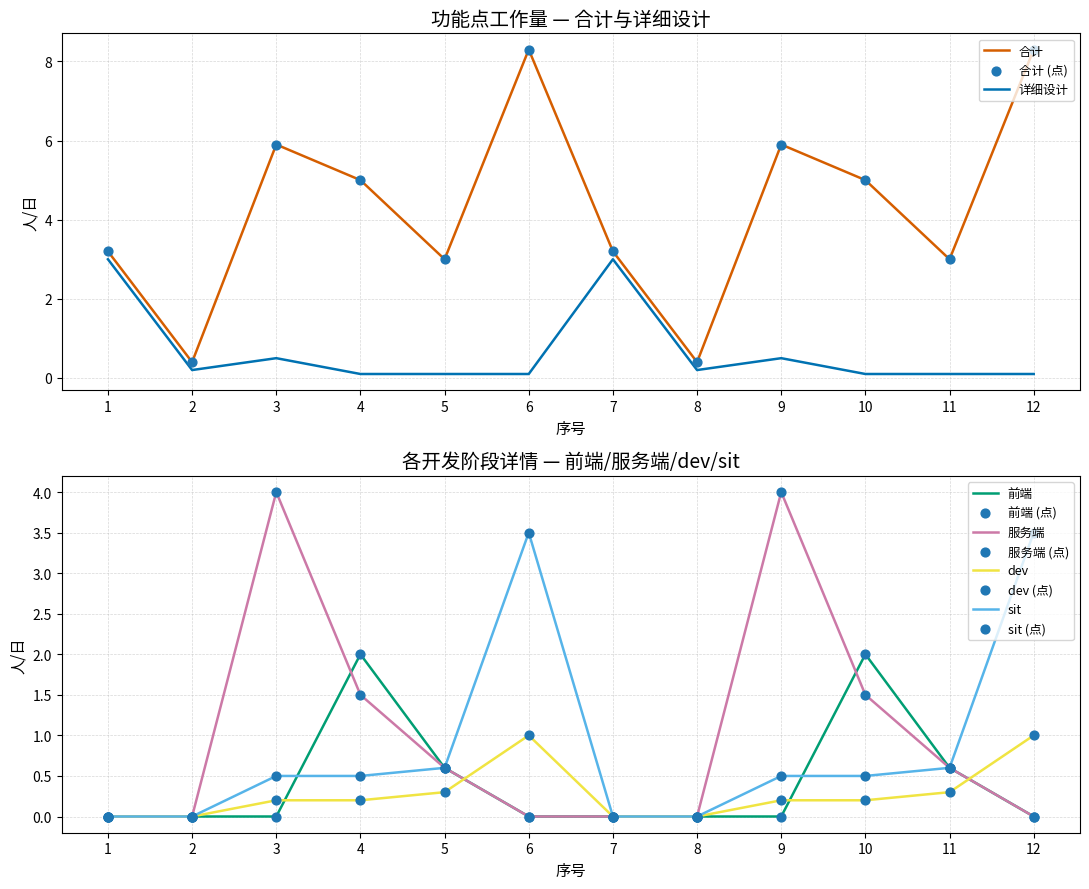

What is the total value across all series at 7?

6.2